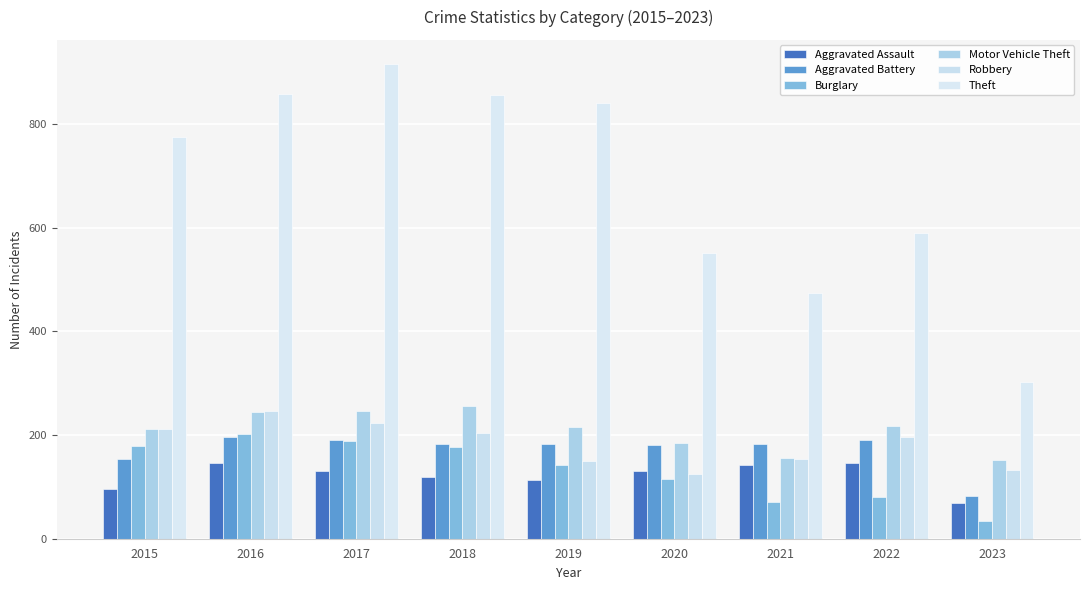

Between 2020 and 2015, which is larger?

2020